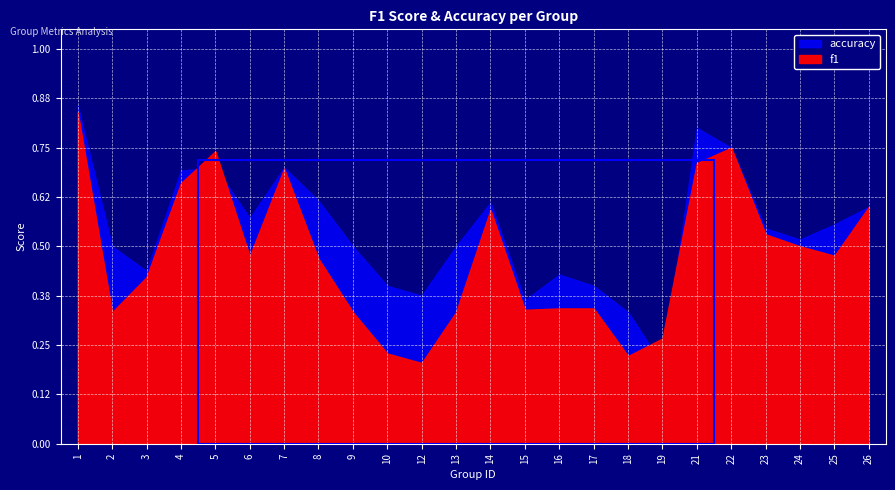

Reading left to right, list all the values displayed in this chart.

f1: 0.8	0.3	0.4	0.7	0.7	0.5	0.7	0.5	0.3	0.2	0.2	0.3	0.6	0.3	0.3	0.3	0.2	0.3	0.7	0.8	0.5	0.5	0.5	0.6
accuracy: 0.9	0.5	0.4	0.7	0.7	0.6	0.7	0.6	0.5	0.4	0.4	0.5	0.6	0.4	0.4	0.4	0.3	0.2	0.8	0.8	0.5	0.5	0.6	0.6